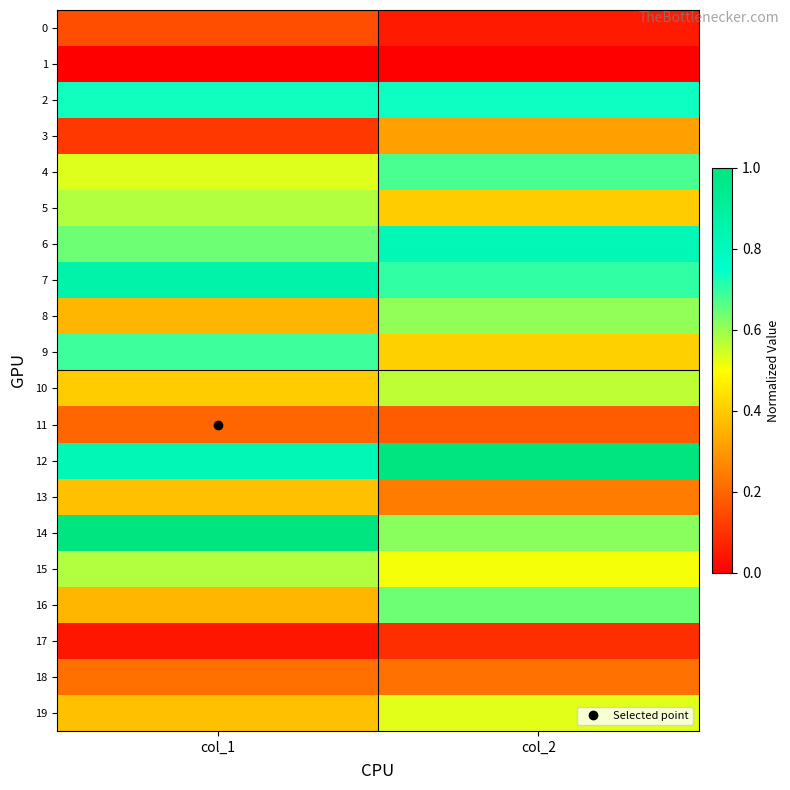

Reading right to left, what are all the values shown in this chart?

0: col_2=0.1	col_1=0.2
1: col_2=0.0	col_1=0.0
2: col_2=0.7	col_1=0.7
3: col_2=0.3	col_1=0.1
4: col_2=0.7	col_1=0.5
5: col_2=0.4	col_1=0.6
6: col_2=0.8	col_1=0.6
7: col_2=0.7	col_1=0.9
8: col_2=0.6	col_1=0.4
9: col_2=0.4	col_1=0.7
10: col_2=0.6	col_1=0.4
11: col_2=0.2	col_1=0.2
12: col_2=1.0	col_1=0.8
13: col_2=0.2	col_1=0.4
14: col_2=0.6	col_1=1.0
15: col_2=0.5	col_1=0.6
16: col_2=0.6	col_1=0.4
17: col_2=0.1	col_1=0.0
18: col_2=0.2	col_1=0.2
19: col_2=0.5	col_1=0.4